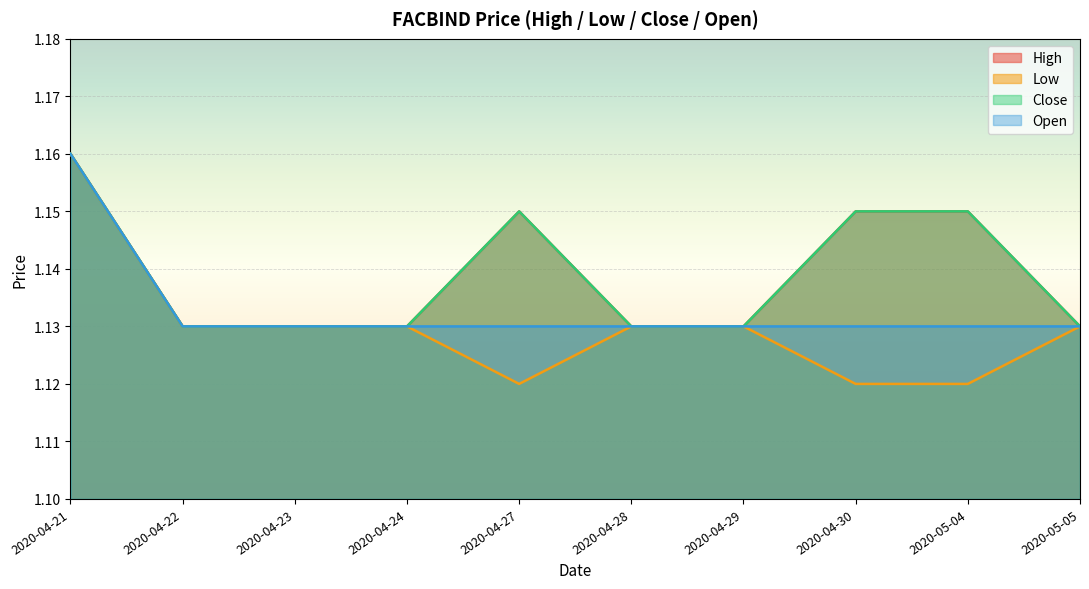

True or false: close has more than 0 interior local peaks.

True